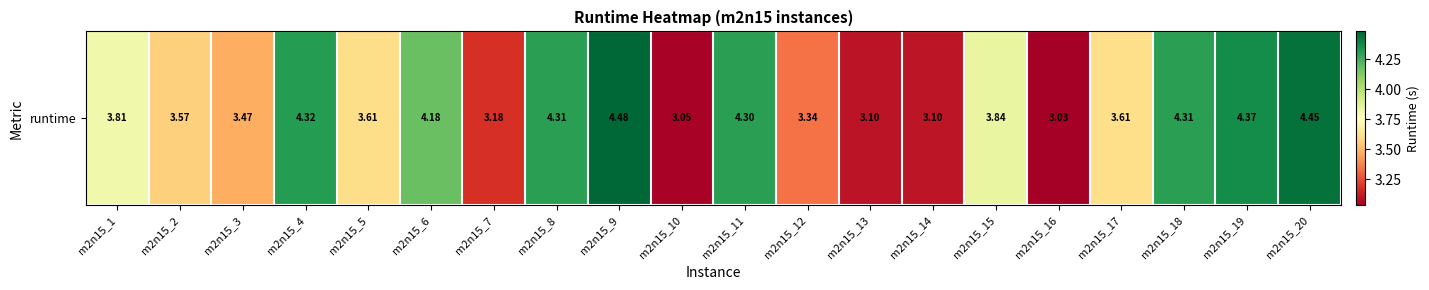

How many series are shown in this chart?

1